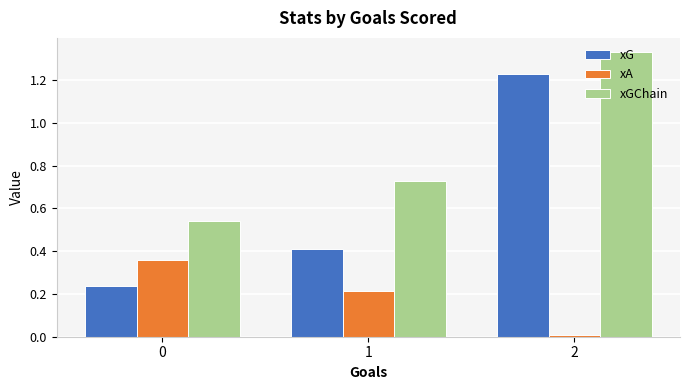

Which series has the largest total across all categories?

xGChain